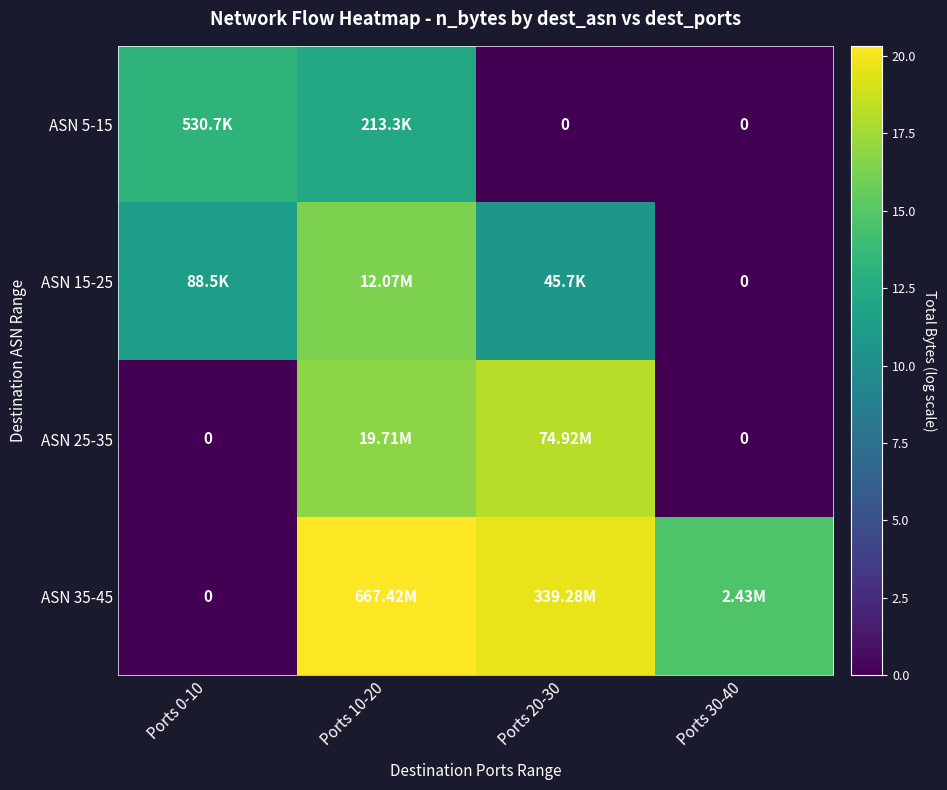

What is the difference between the maximum and minimum values in the ASN 5-15 series?

13.2